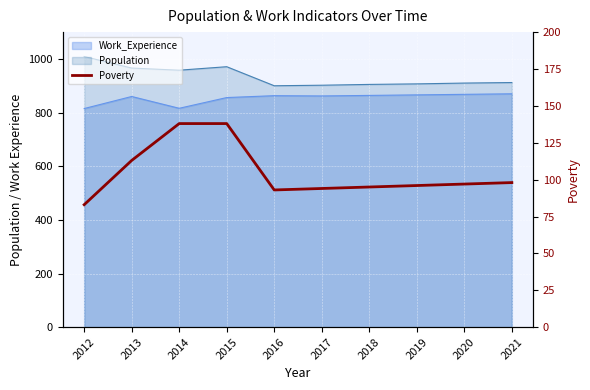

Which label corresponds to the smallest value in the chart?

2012